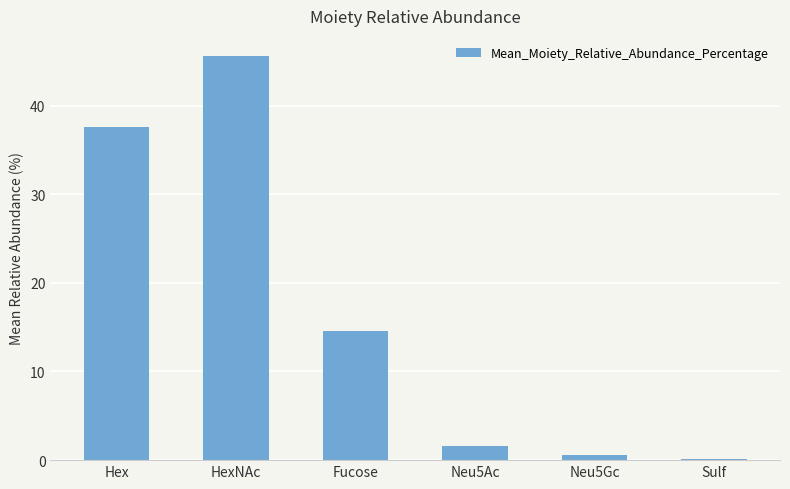

Reading left to right, extract all data points from this chart.

Hex=37.6	HexNAc=45.6	Fucose=14.5	Neu5Ac=1.6	Neu5Gc=0.6	Sulf=0.1